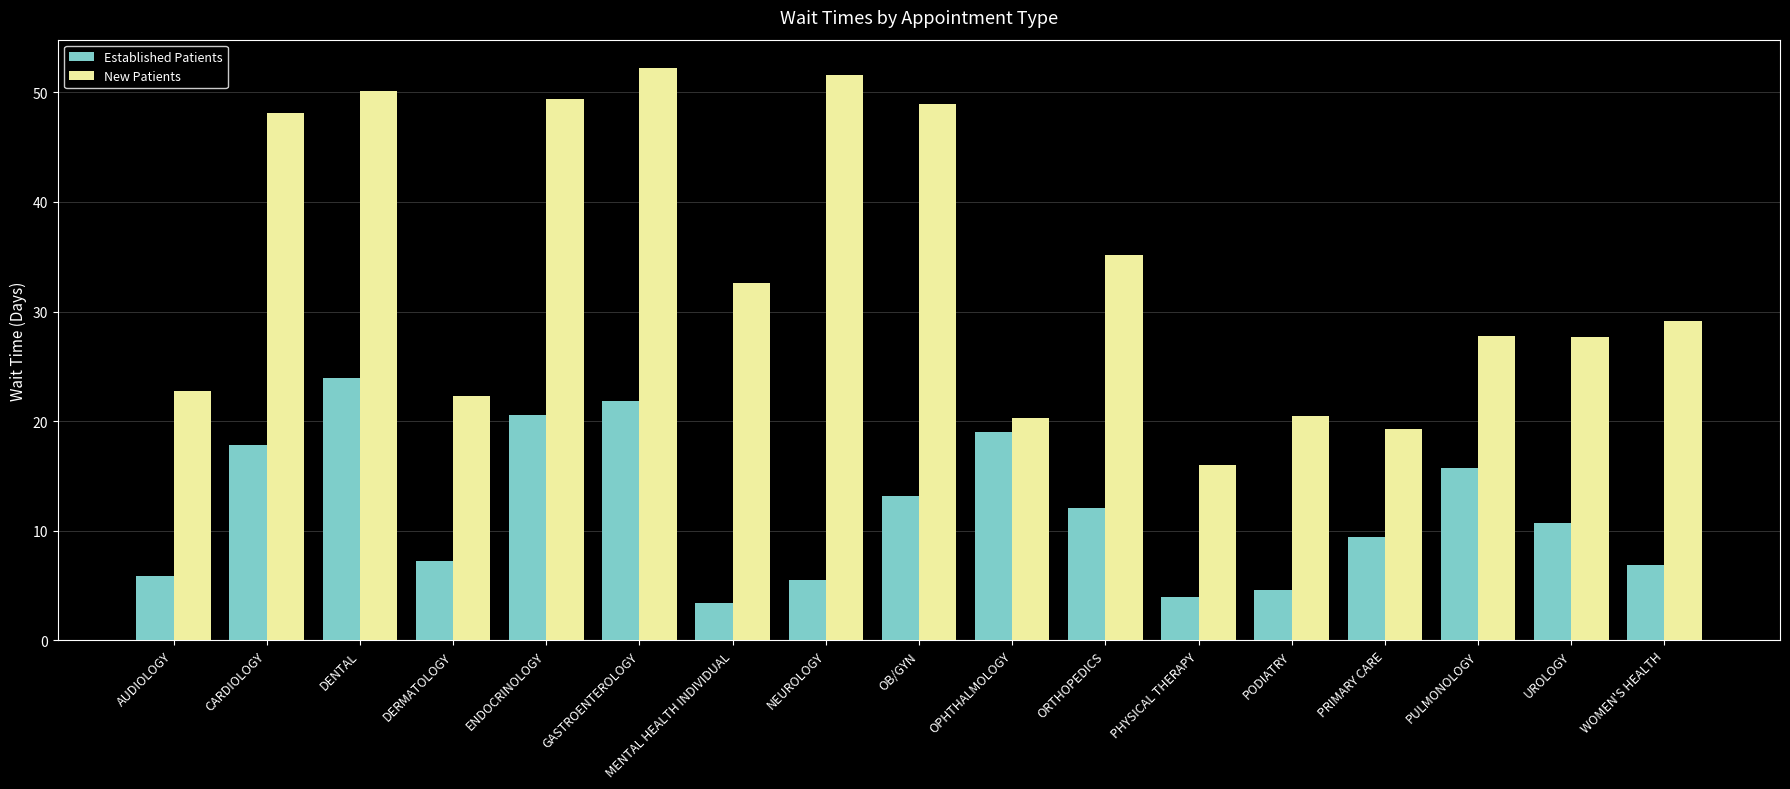

What is the difference between the second highest and minimum values in the New Patients series?

35.6